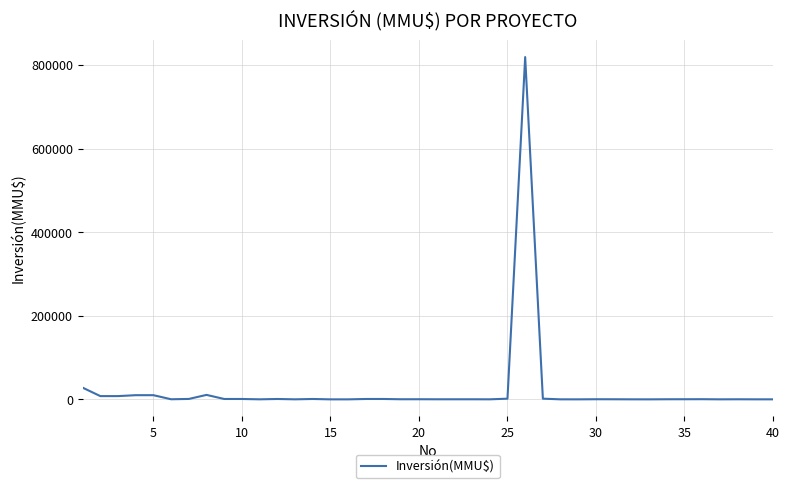

What is the difference between the second highest and second lowest values?

27980